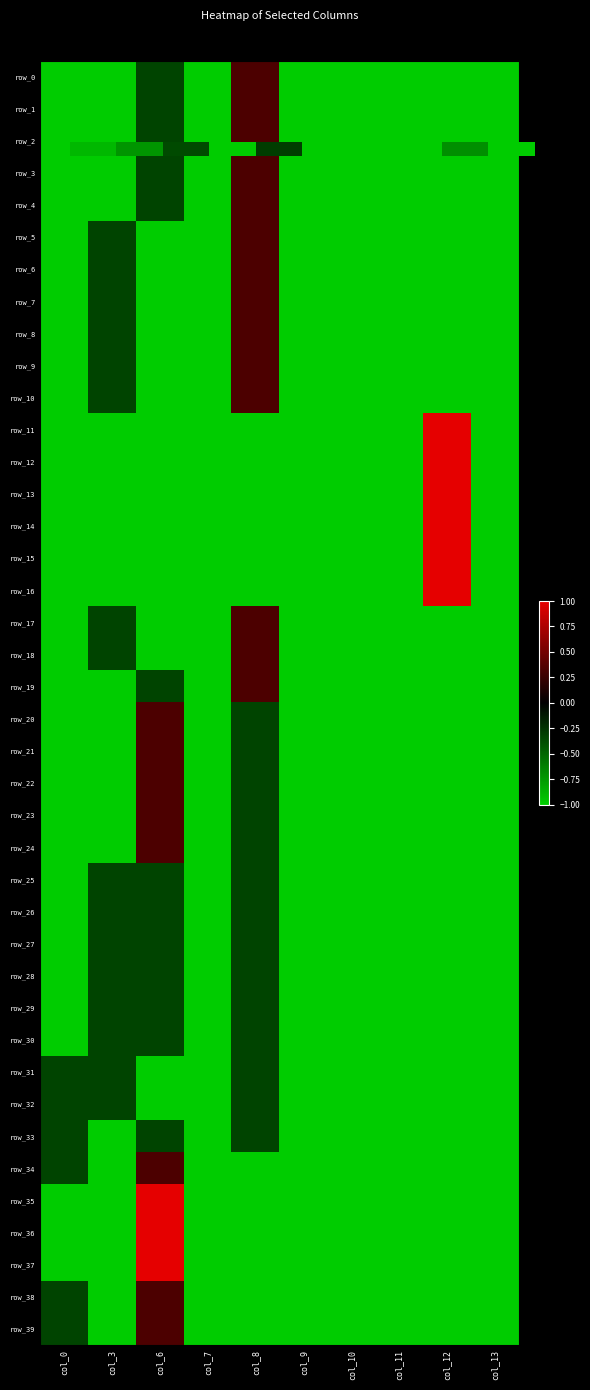

Which series has the largest range (max minus min)?

row_11